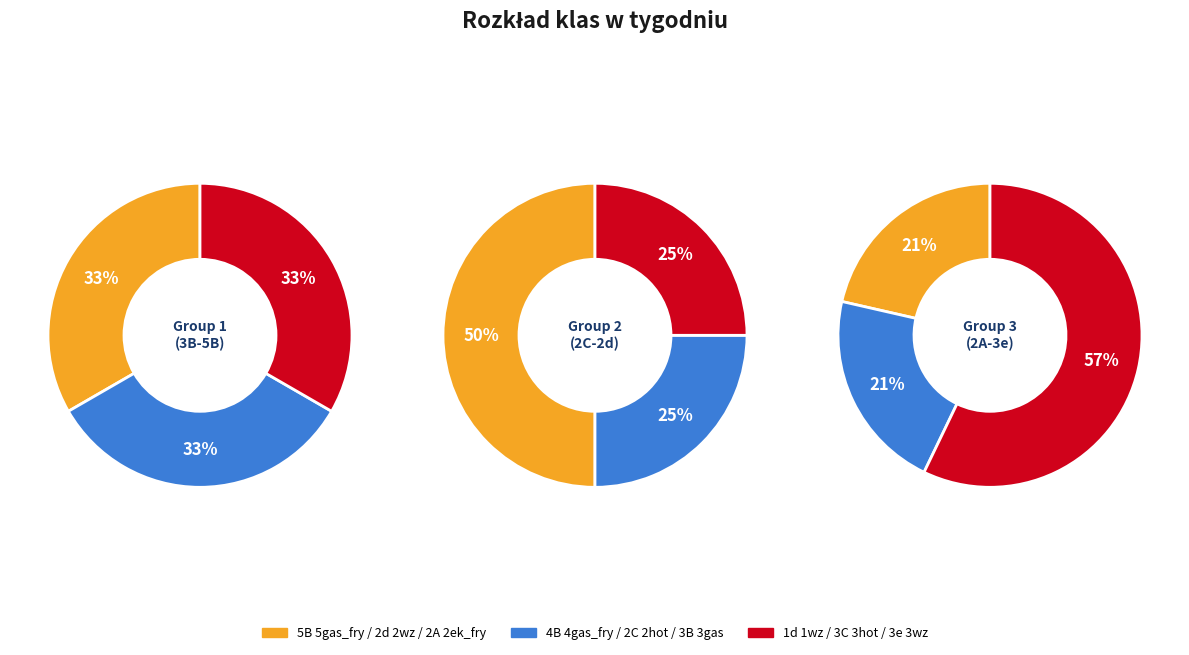

Which has a higher value, 3e 3wz or 2d 2wz?

3e 3wz